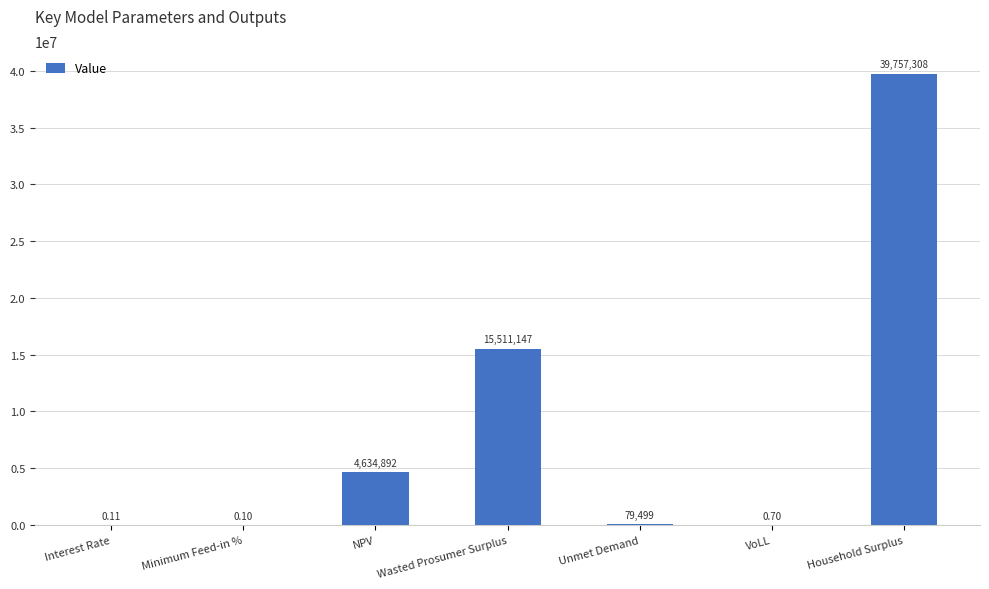

Which category has the highest value across all series?

Household Surplus